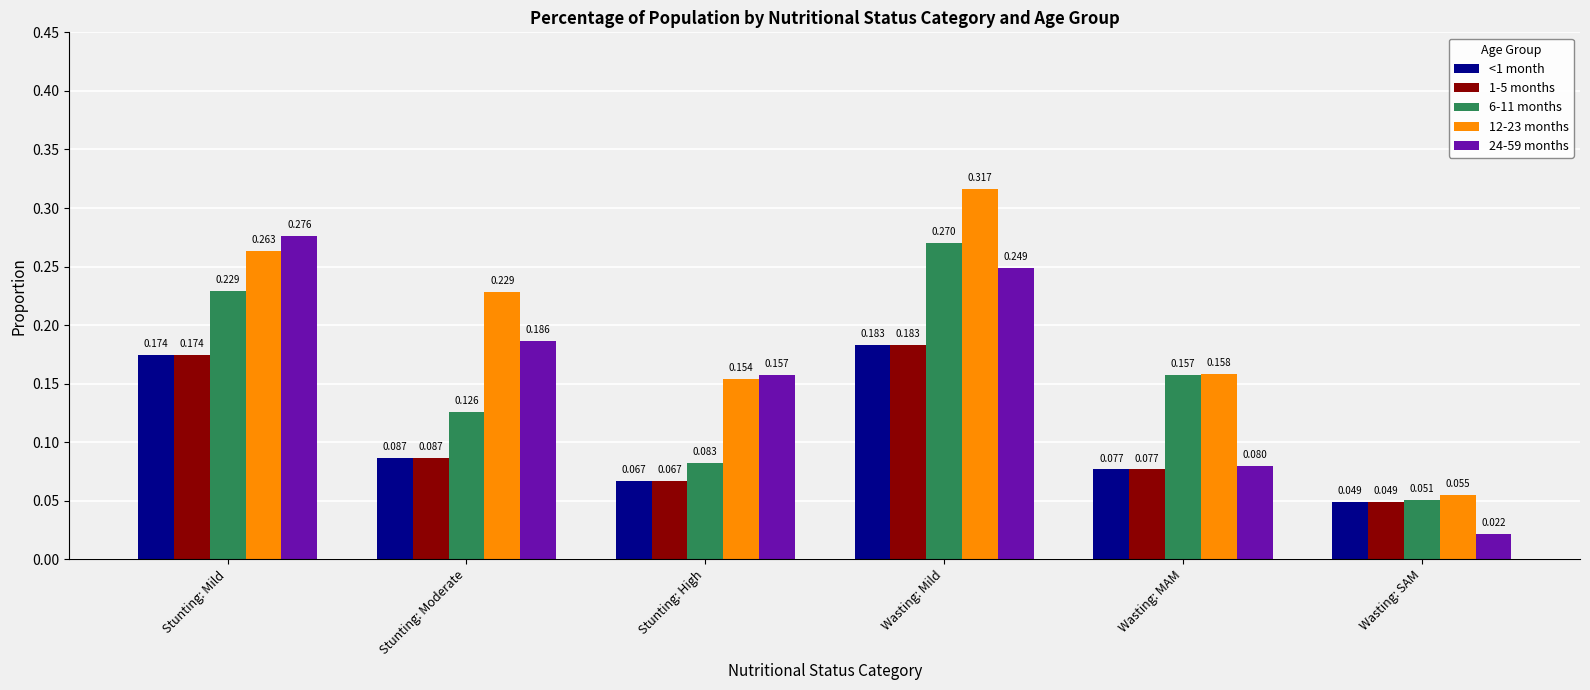

At which category is the sum across all series the highest?

Wasting: Mild